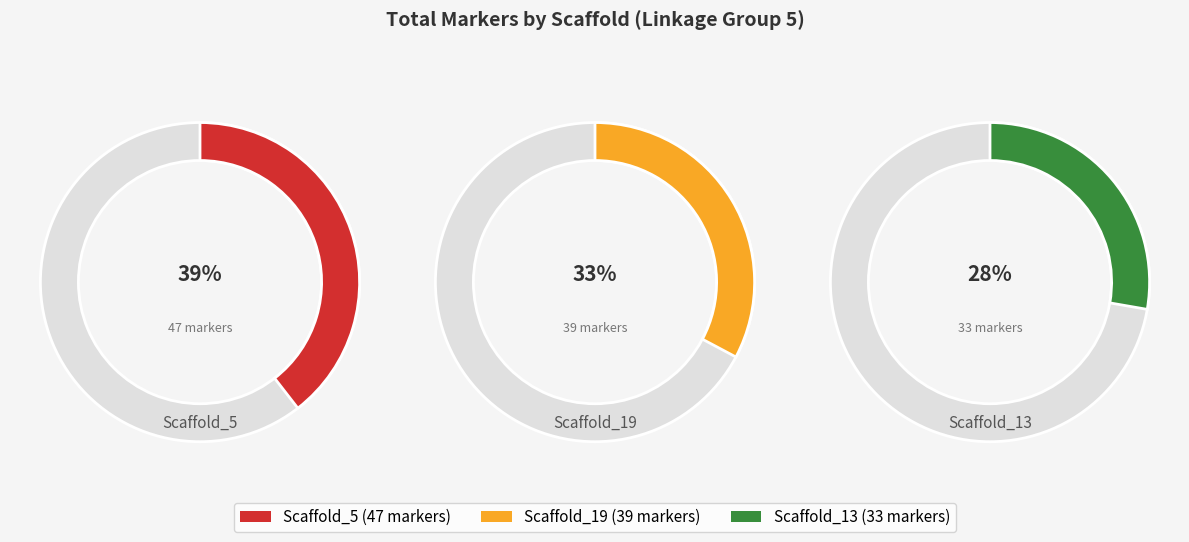

True or false: Scaffold_5 accounts for 39% of the total.

True